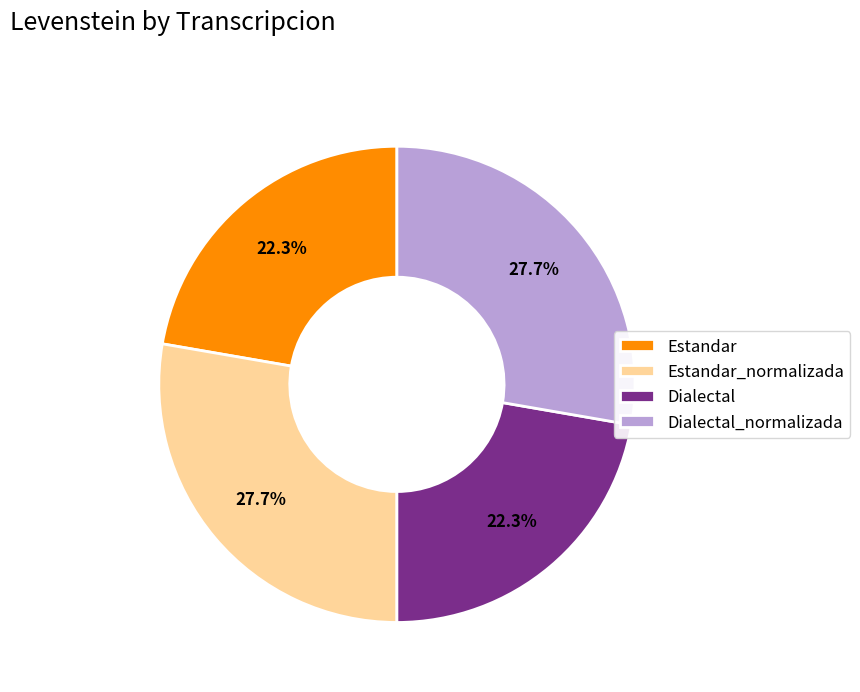

Between Dialectal_normalizada and Dialectal, which is larger?

Dialectal_normalizada